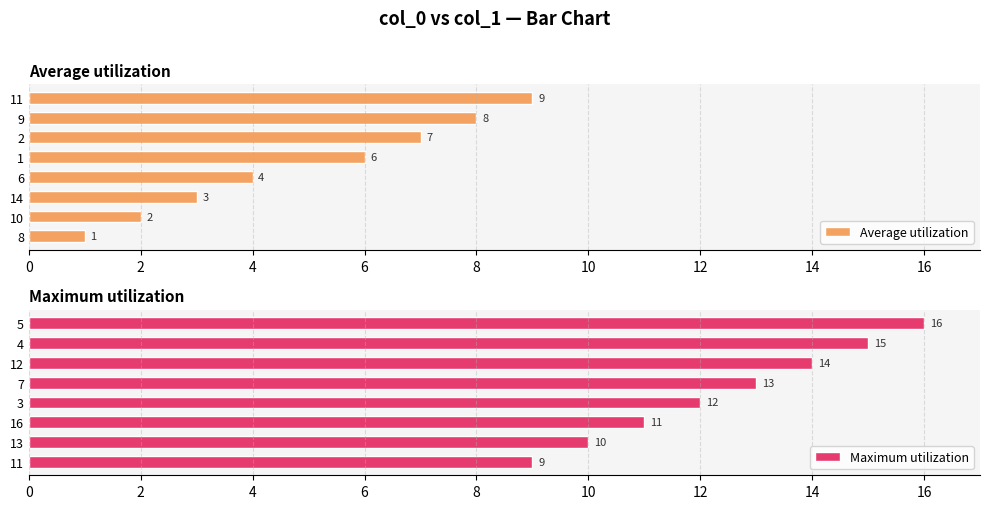

What value does the Average utilization series have at 2?

7